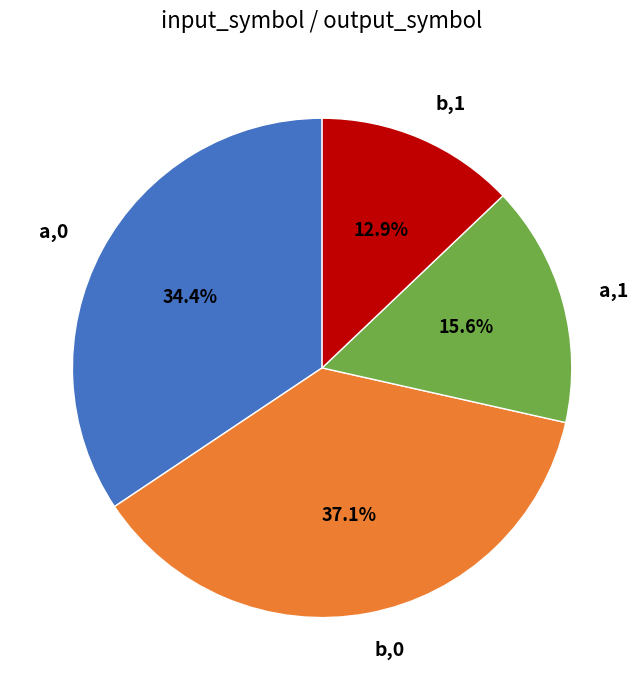

To the nearest percent, what is the difference between the largest and smallest slice percentages?

24%